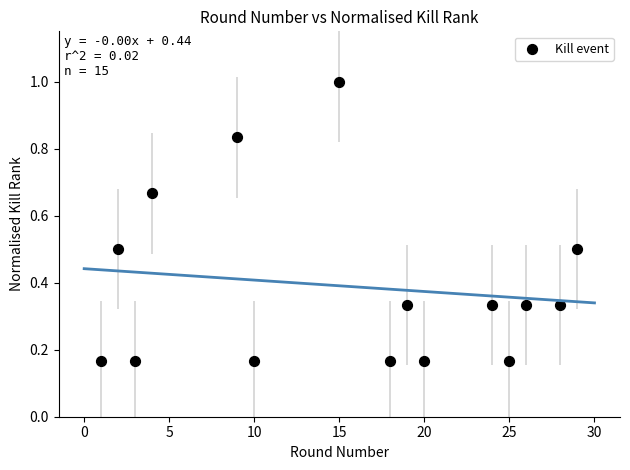

What is the range of X values (max minus min)?

28.0